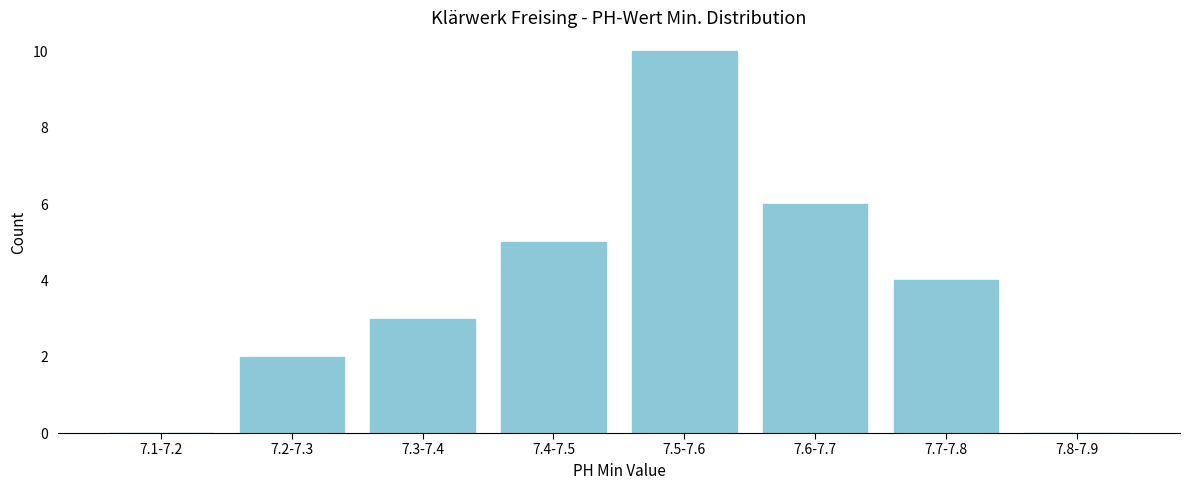

Reading left to right, list all the values displayed in this chart.

7.1-7.2=0	7.2-7.3=2	7.3-7.4=3	7.4-7.5=5	7.5-7.6=10	7.6-7.7=6	7.7-7.8=4	7.8-7.9=0